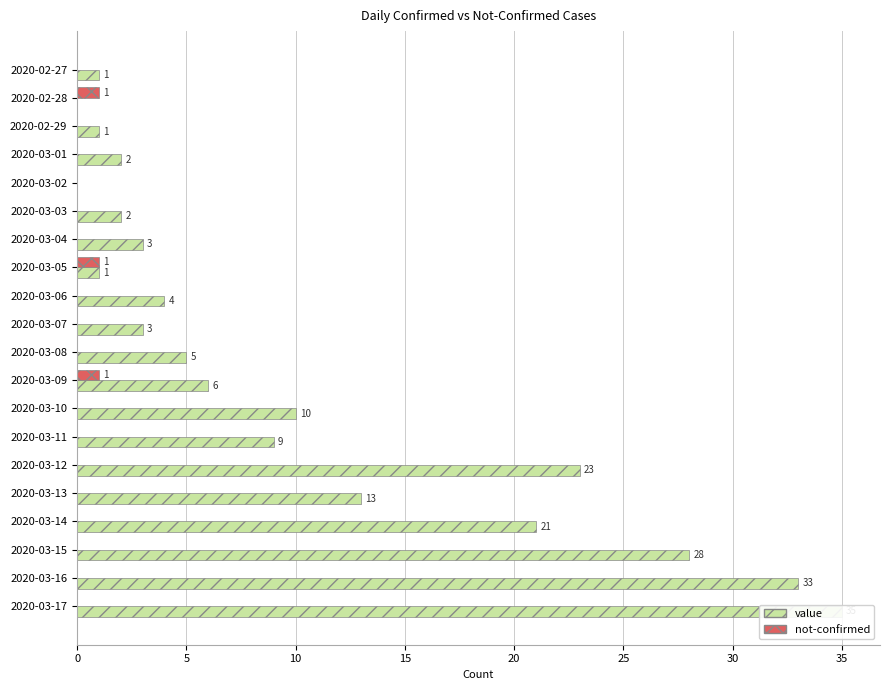

Count the number of data series in this chart.

2